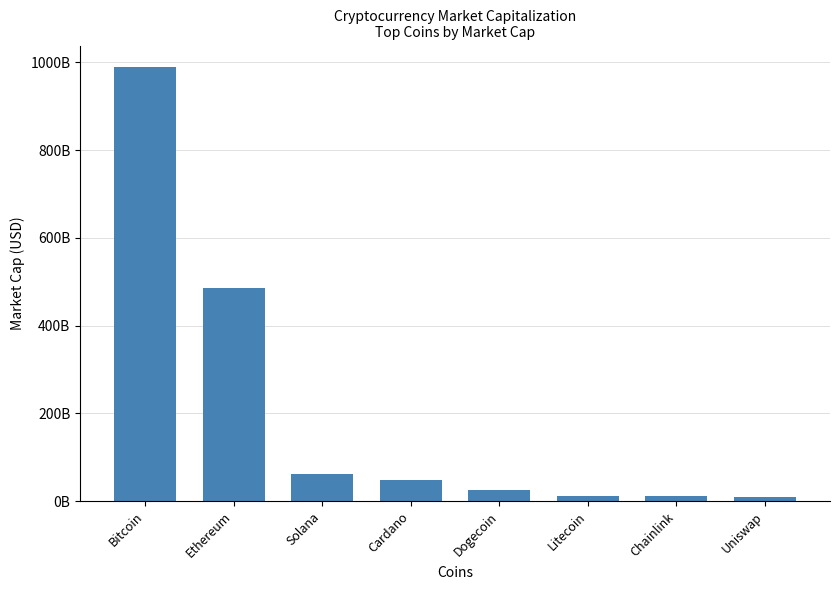

Does the chart contain stacked bars?

No